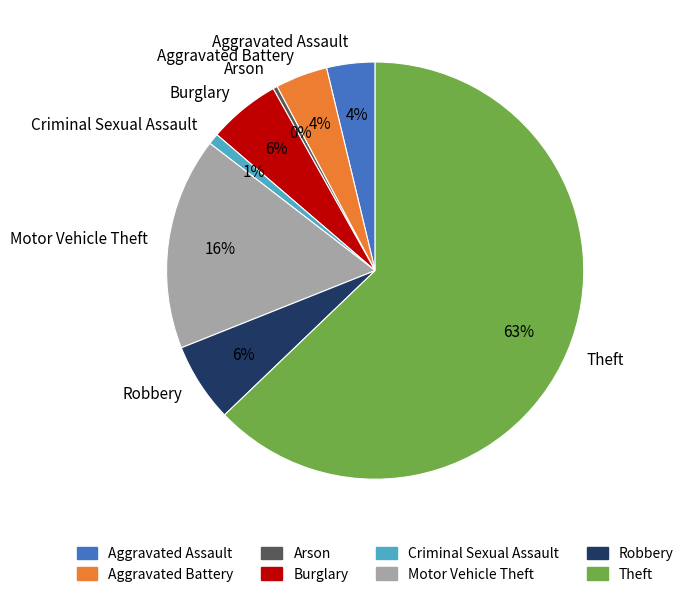

How many slices are in this pie chart?

8